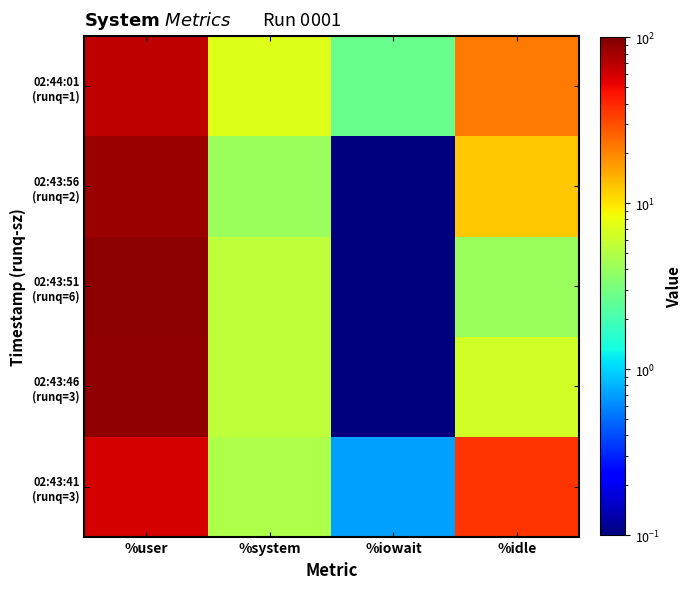

Rank the series by their maximum value, from highest to lowest.

02:43:51 (runq=6), 02:43:46 (runq=3), 02:43:56 (runq=2), 02:44:01 (runq=1), 02:43:41 (runq=3)